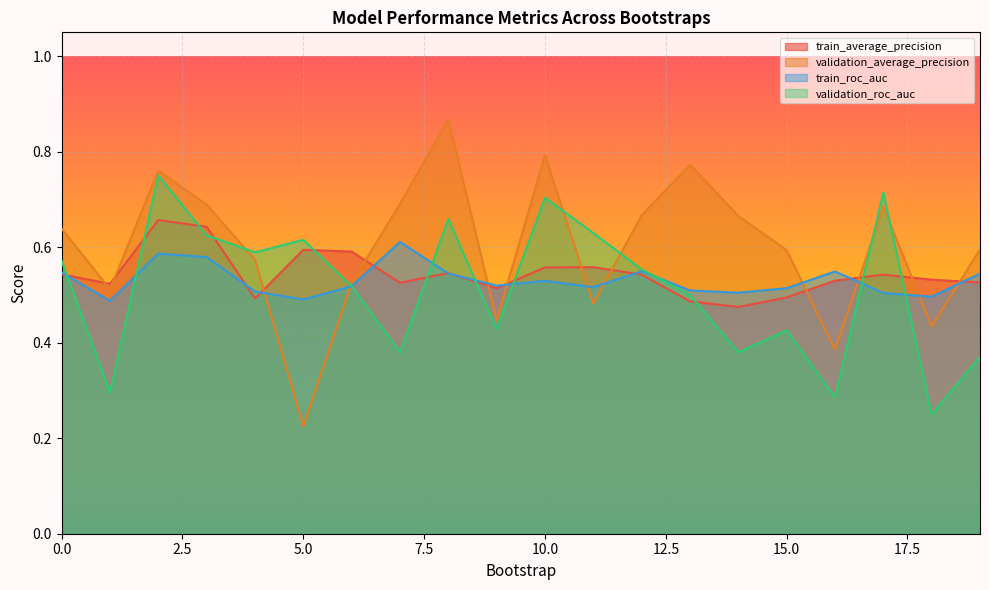

At which label does validation_average_precision reach its minimum?

5.0